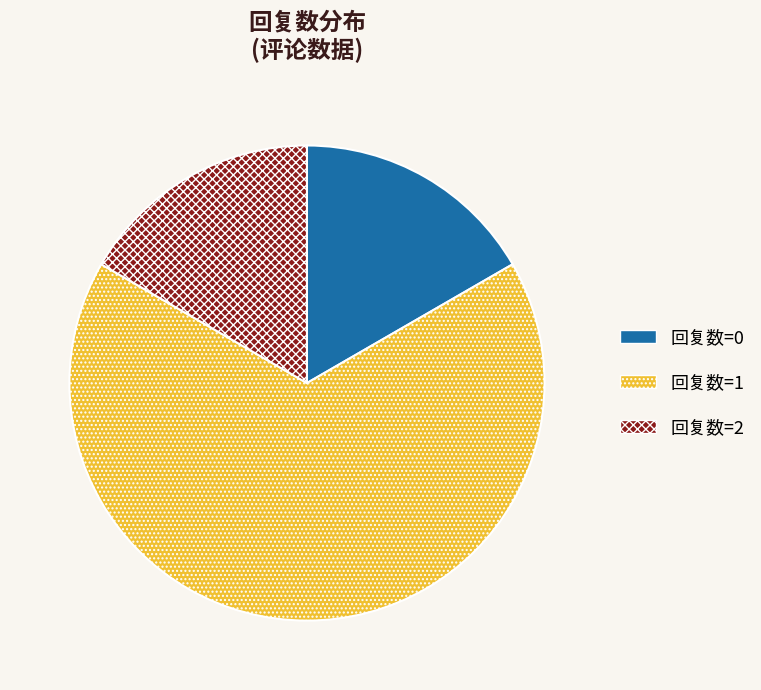

Does 回复数=0 represent more than half of the total?

No